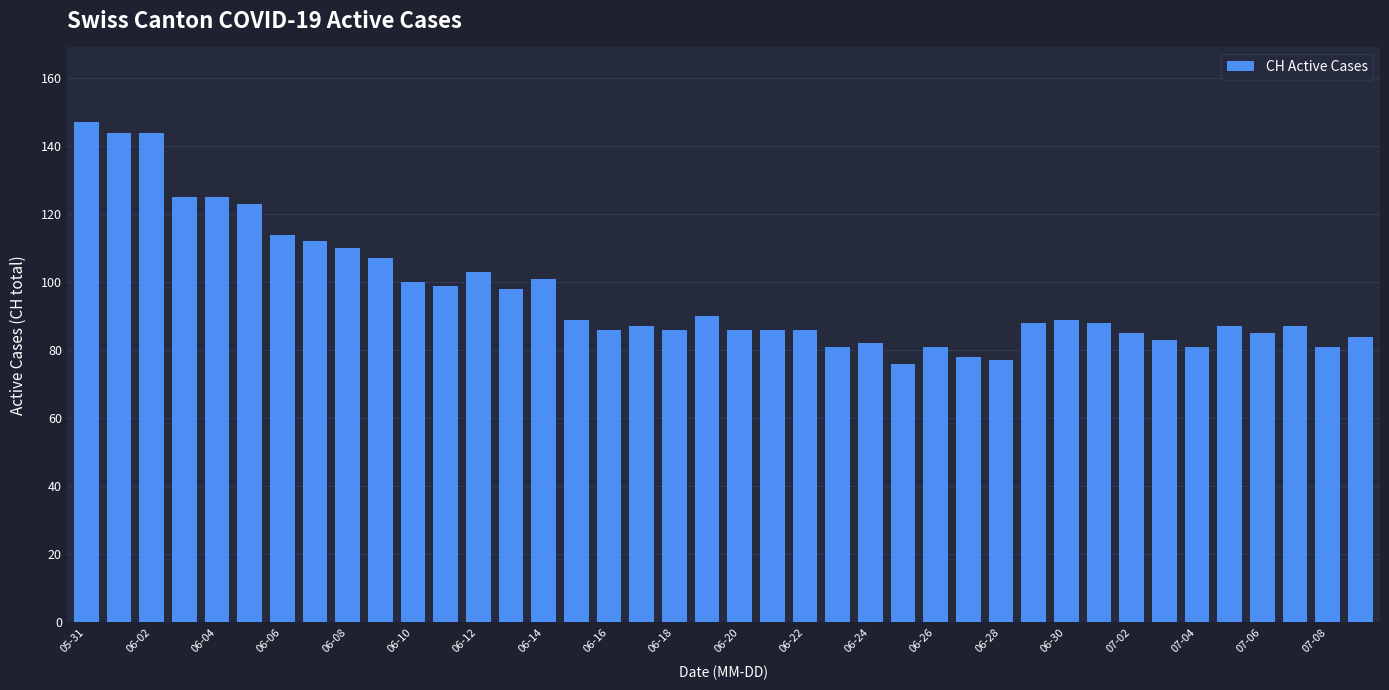

What is the greatest value displayed?

147